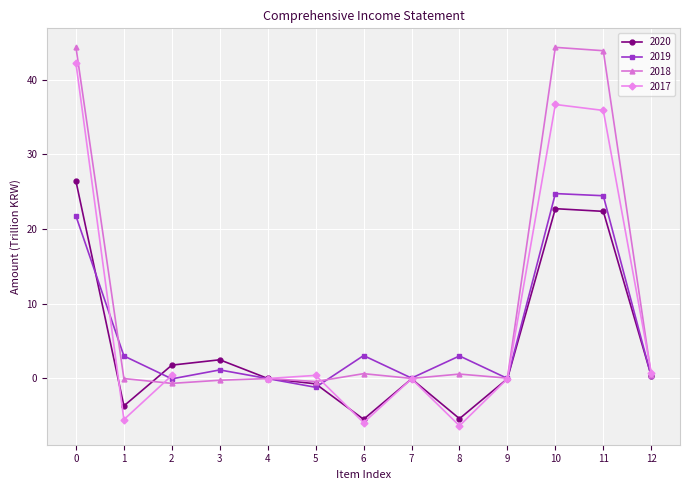

How many values in 2020 are above zero?

7